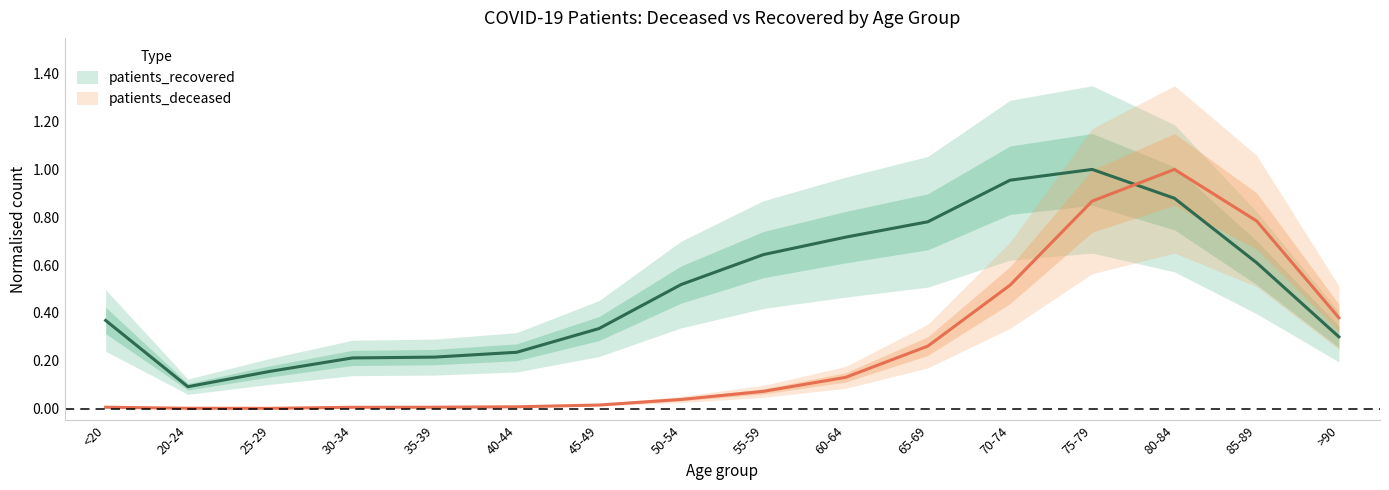

Rank the series at 70-74 from lowest to highest value.

patients_deceased, patients_recovered